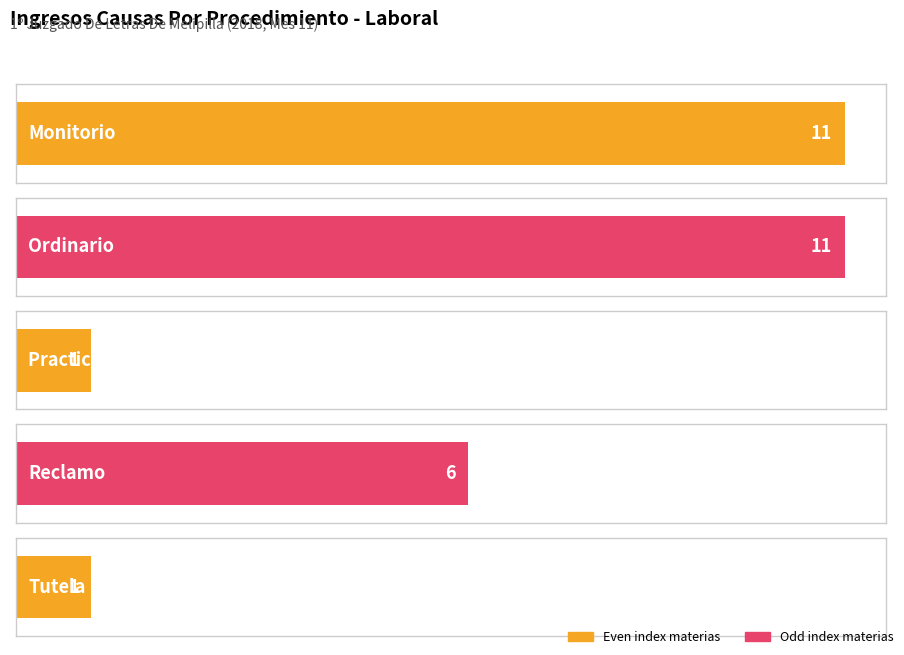

Where is the data nearest to the value 6?

Reclamo